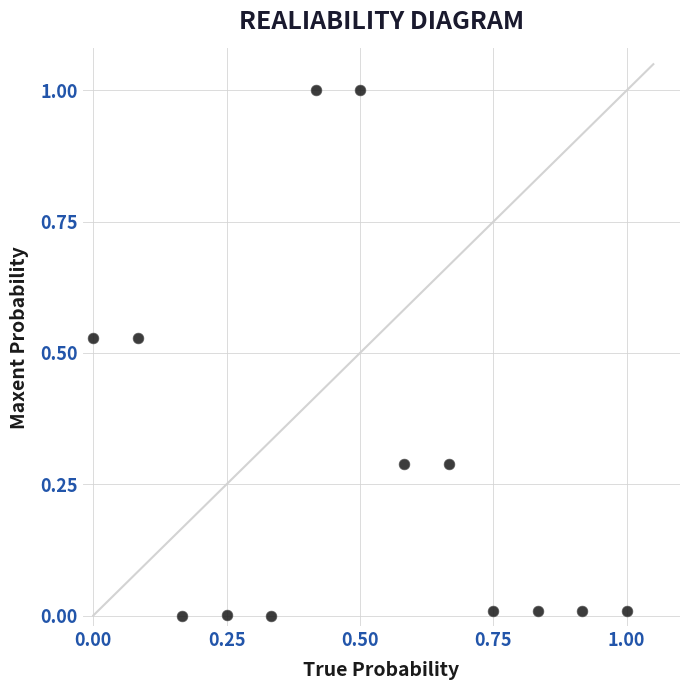

What is the range of X values (max minus min)?

1.0